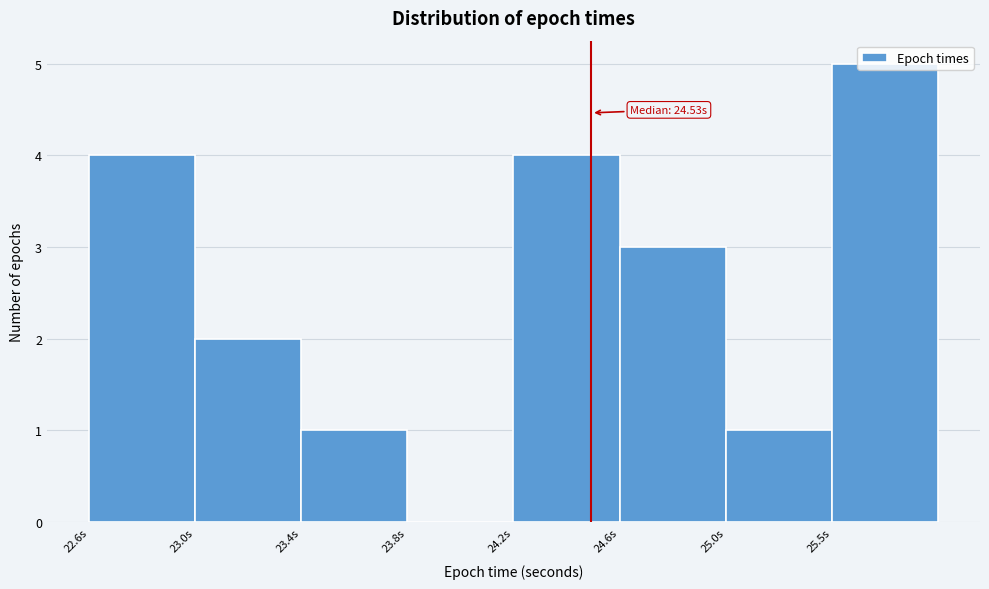

Which label corresponds to the largest value in the chart?

25.5s